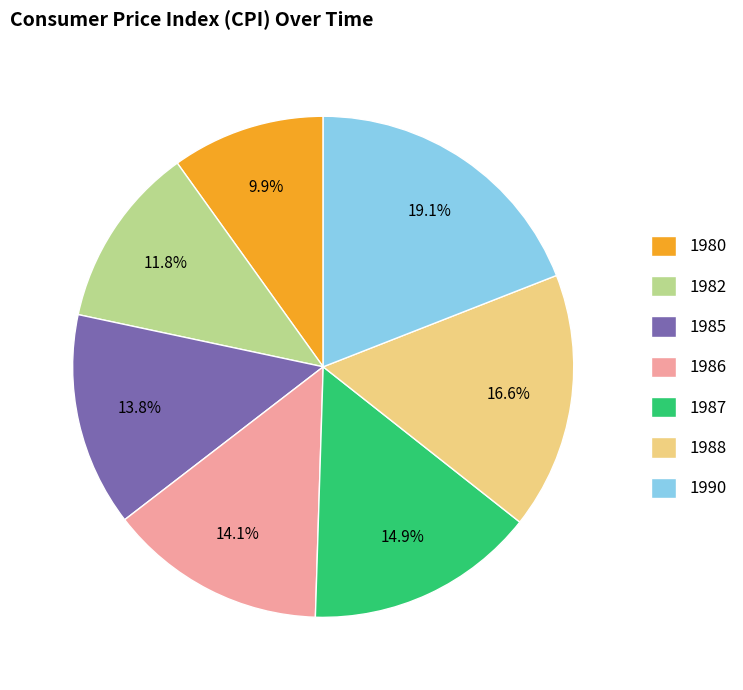

To the nearest percent, what portion does 1986 represent?

14%